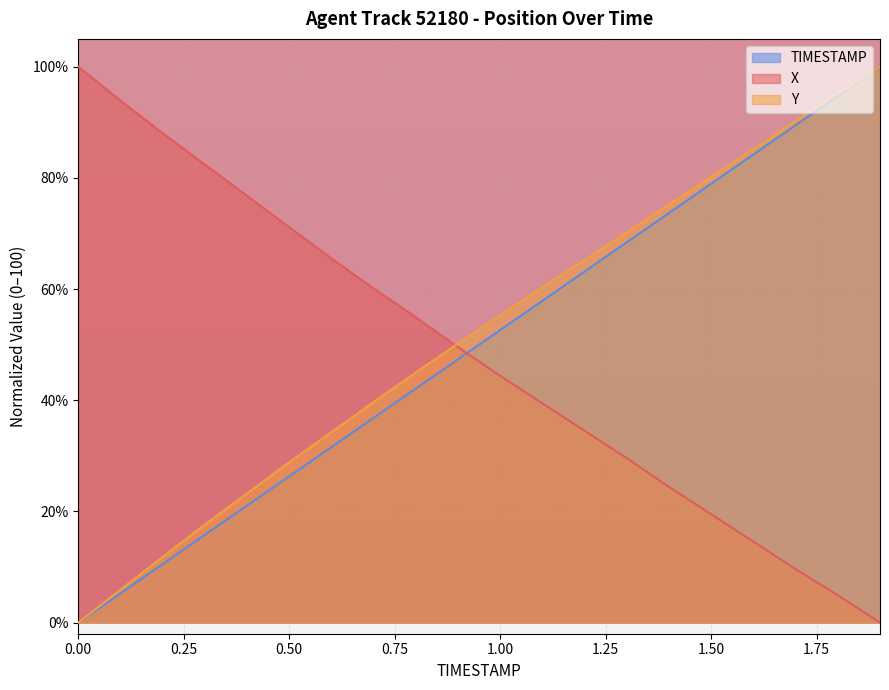

How many values in Y are above zero?

19